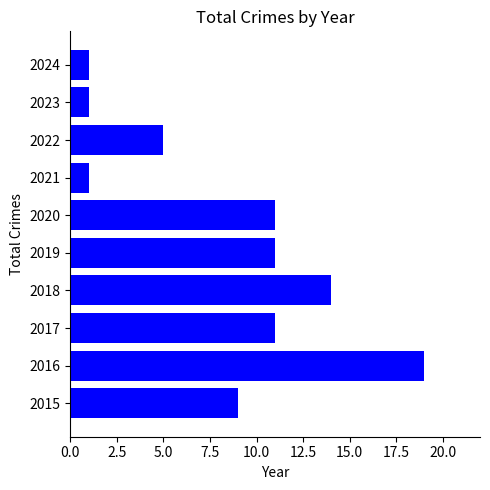

Count the values in the range 1 to 11.

8